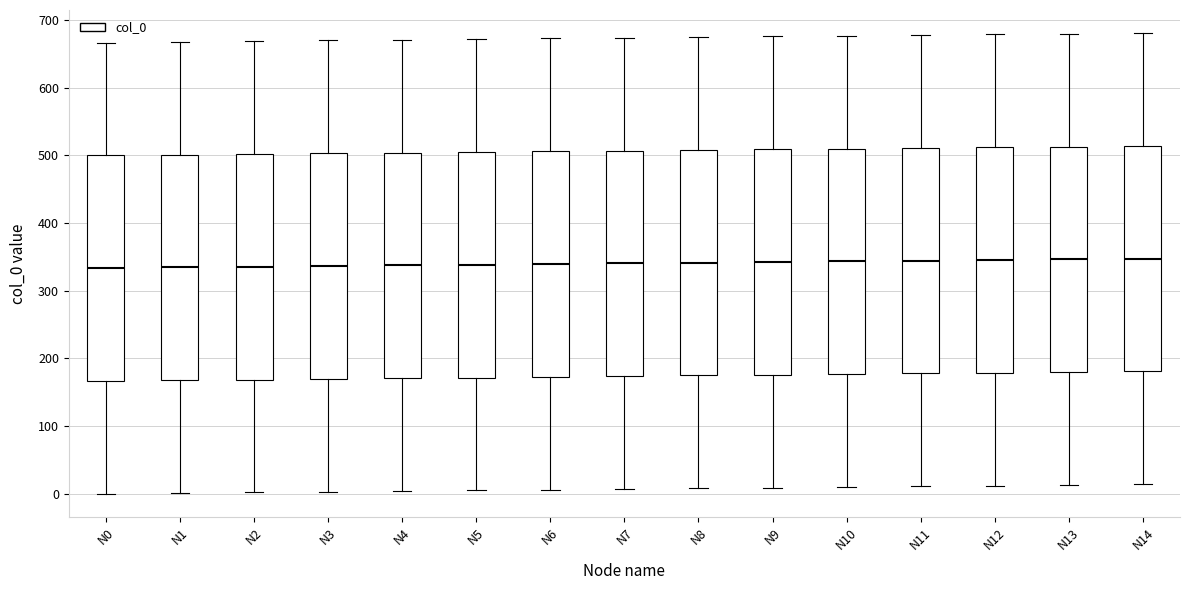

Reading left to right, read every box against the y-axis: the position of its median line, the range the box covers, and the ends of its whiskers. The values are not printed on the chart, so give them approximately, as read against the axis.

N0: median 330, box 170 to 500, whiskers 0 to 670
N1: median 330, box 170 to 500, whiskers 0 to 670
N2: median 340, box 170 to 500, whiskers 0 to 670
N3: median 340, box 170 to 500, whiskers 0 to 670
N4: median 340, box 170 to 500, whiskers 0 to 670
N5: median 340, box 170 to 510, whiskers 10 to 670
N6: median 340, box 170 to 510, whiskers 10 to 670
N7: median 340, box 170 to 510, whiskers 10 to 670
N8: median 340, box 170 to 510, whiskers 10 to 680
N9: median 340, box 180 to 510, whiskers 10 to 680
N10: median 340, box 180 to 510, whiskers 10 to 680
N11: median 340, box 180 to 510, whiskers 10 to 680
N12: median 350, box 180 to 510, whiskers 10 to 680
N13: median 350, box 180 to 510, whiskers 10 to 680
N14: median 350, box 180 to 510, whiskers 10 to 680